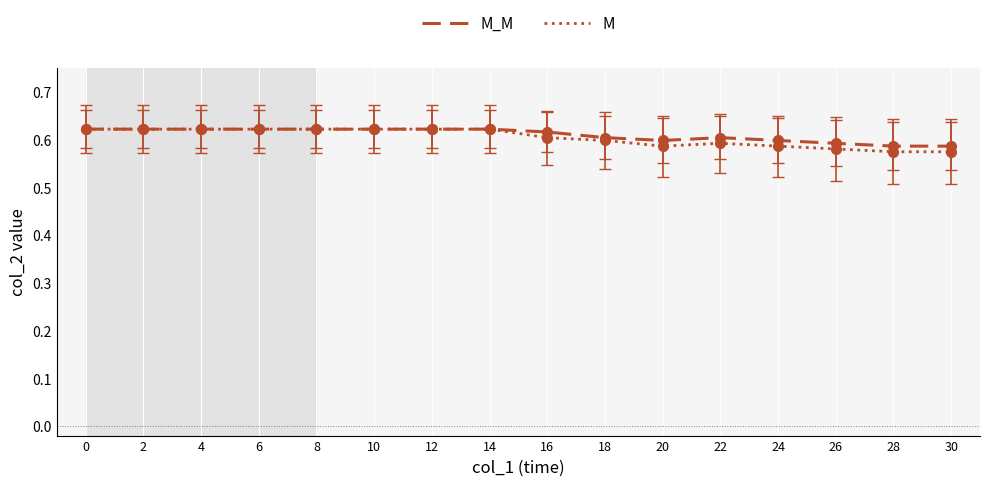

What is the total value across all series at 30?

1.2